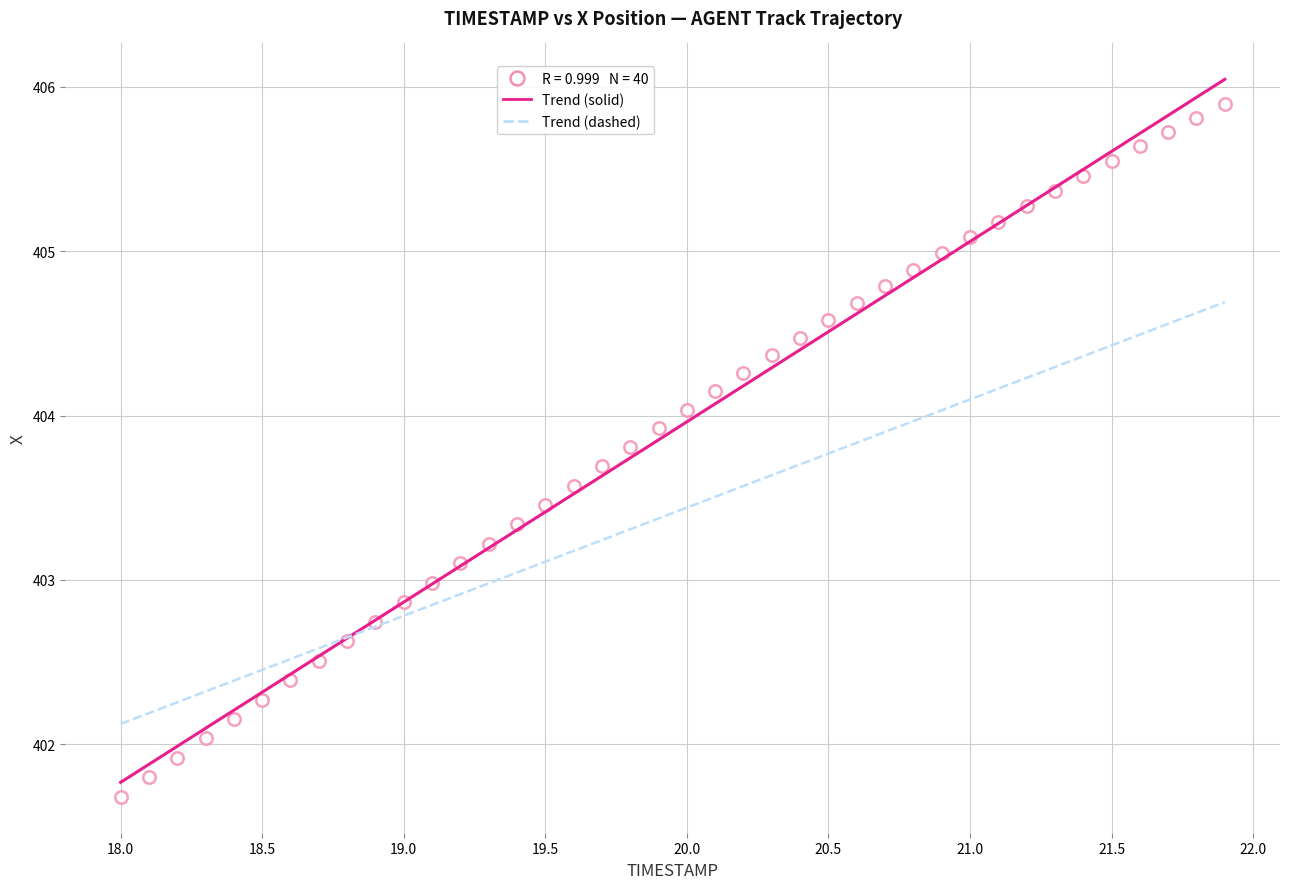

What is the range of X values (max minus min)?

3.9